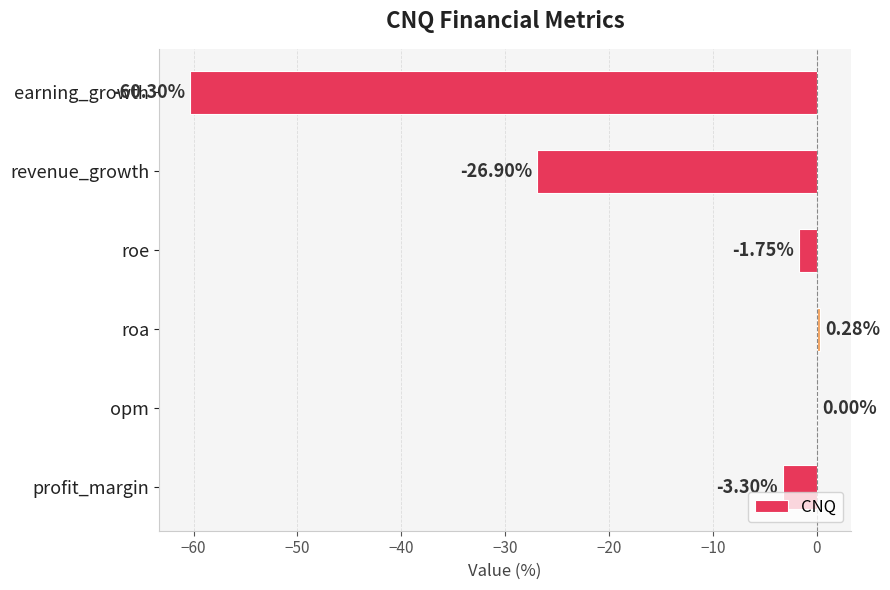

Which label corresponds to the largest value in the chart?

roa